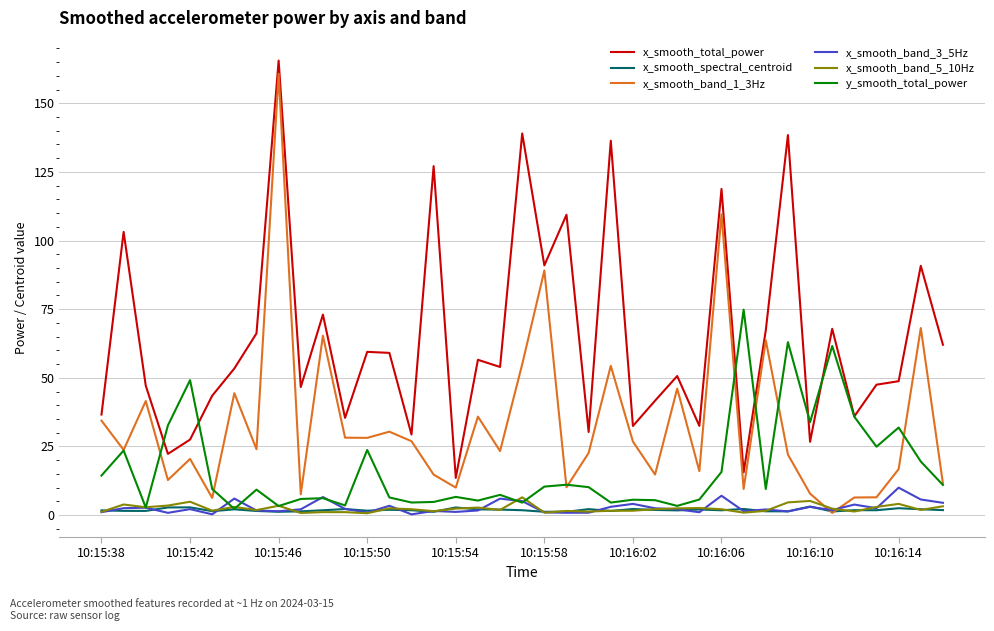

What is the lowest value of the x_smooth_total_power series?

13.6